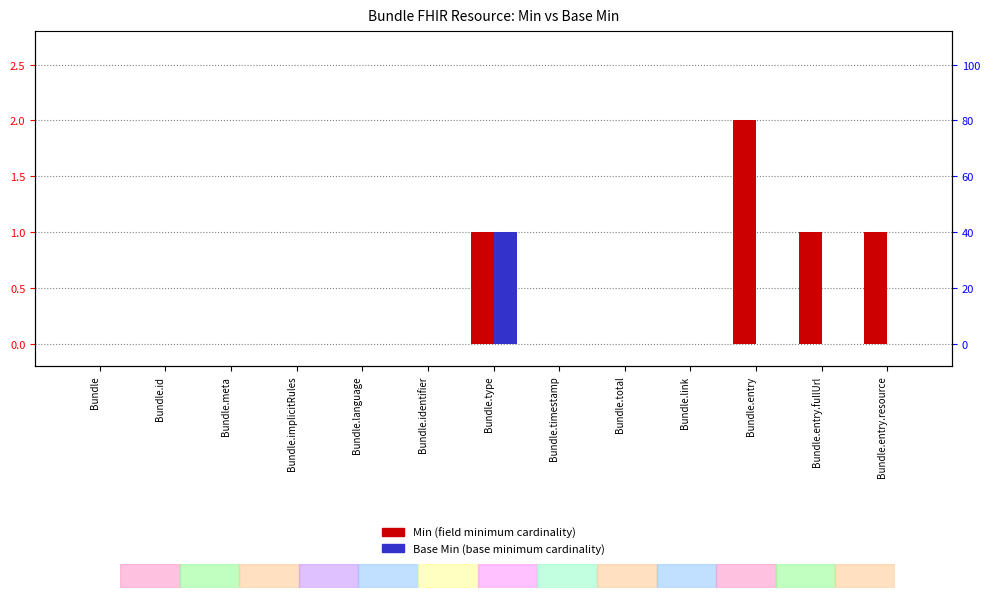

Which series changed the most between Bundle.identifier and Bundle.timestamp?

Min